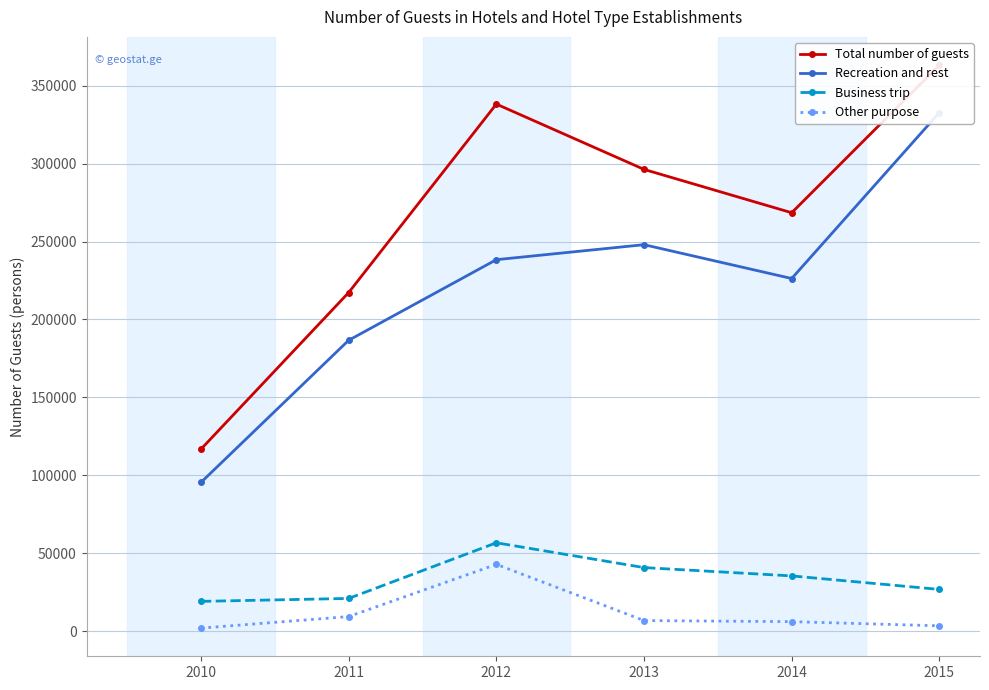

What is the sum of all Other purpose values?

71251